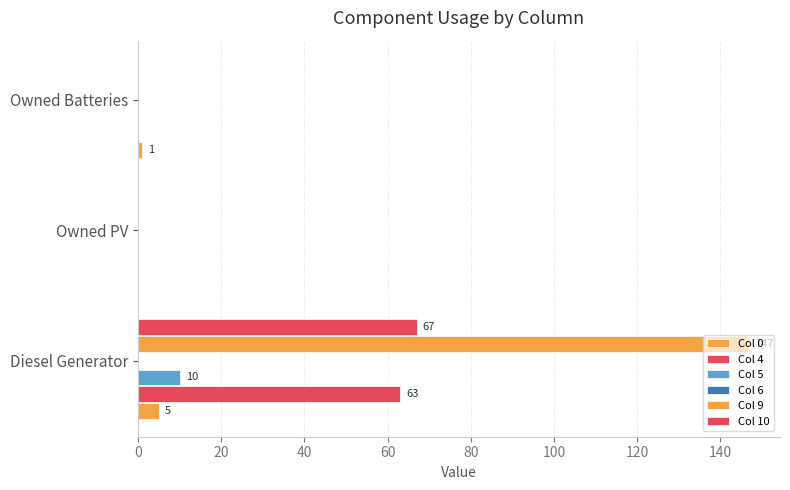

How many series are shown in this chart?

5